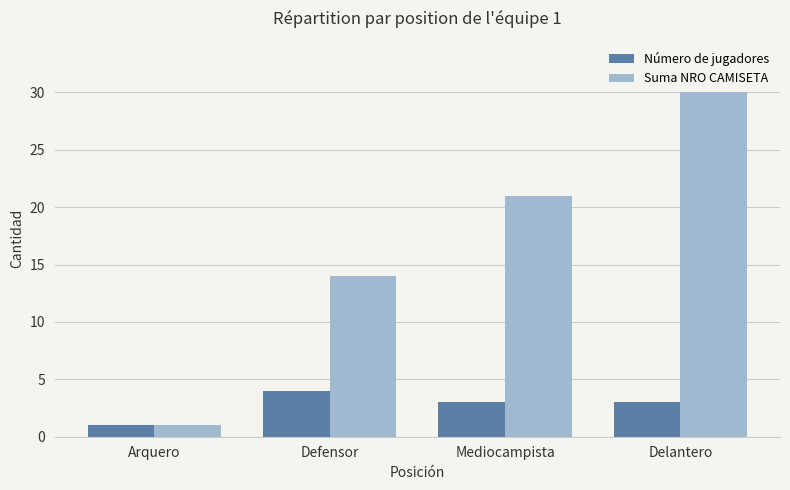

Between Arquero and Defensor, which series saw the biggest shift?

Suma NRO CAMISETA